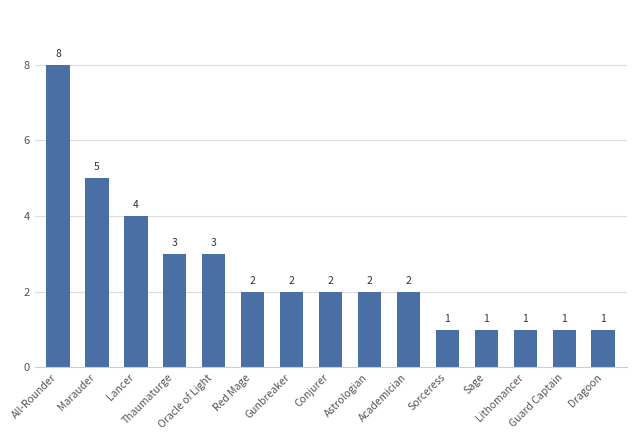

Which category has the highest value across all series?

All-Rounder